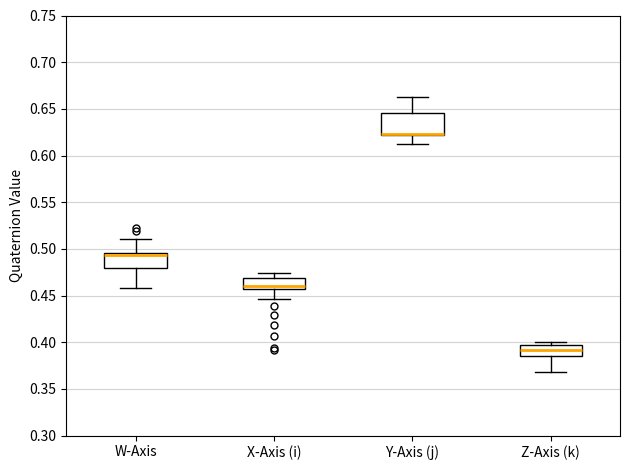

Reading left to right, transcribe this box plot: for each box, give where its median line is, the range the box spans, and where its two whiskers end, as read against the y-axis. The values are not printed on the chart, so give them approximately, as read against the axis.

W-Axis: median 0.495 (just below the box's upper edge), box 0.480 to 0.495, whiskers 0.460 to 0.510
X-Axis (i): median 0.460, box 0.455 to 0.470, whiskers 0.445 to 0.475
Y-Axis (j): median 0.625 (drawn on the box's lower edge), box 0.620 to 0.645, whiskers 0.610 to 0.665
Z-Axis (k): median 0.390, box 0.385 to 0.395, whiskers 0.370 to 0.400